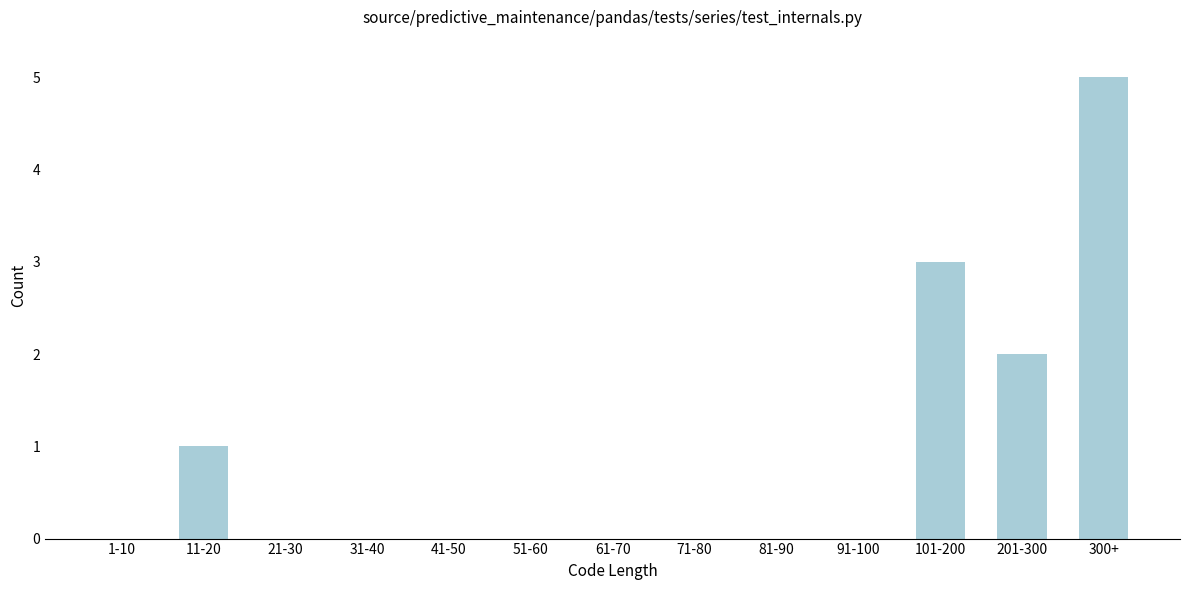

Reading left to right, list all the values displayed in this chart.

1-10=0	11-20=1	21-30=0	31-40=0	41-50=0	51-60=0	61-70=0	71-80=0	81-90=0	91-100=0	101-200=3	201-300=2	300+=5